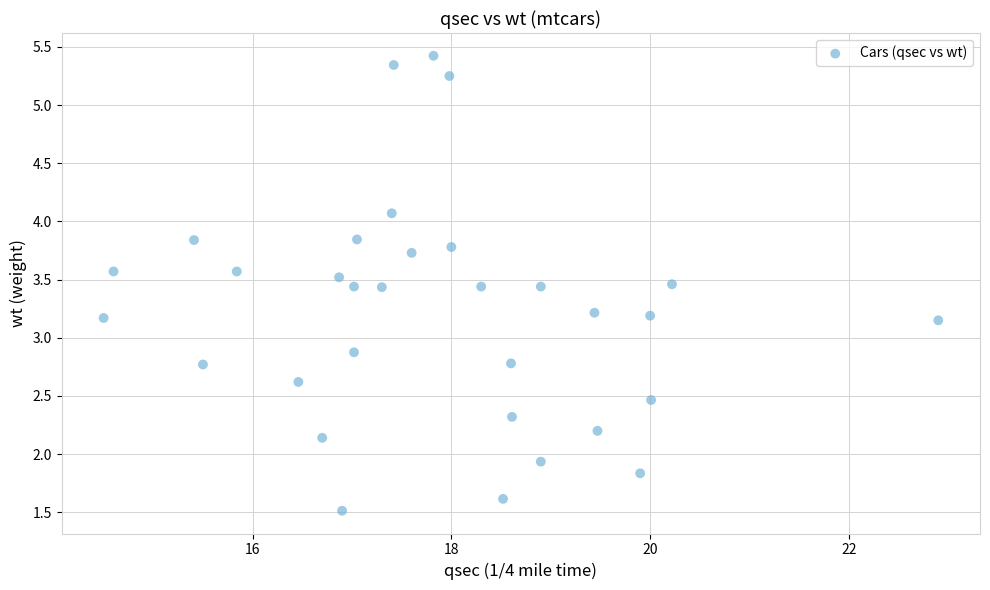

What is the range of X values (max minus min)?

8.4